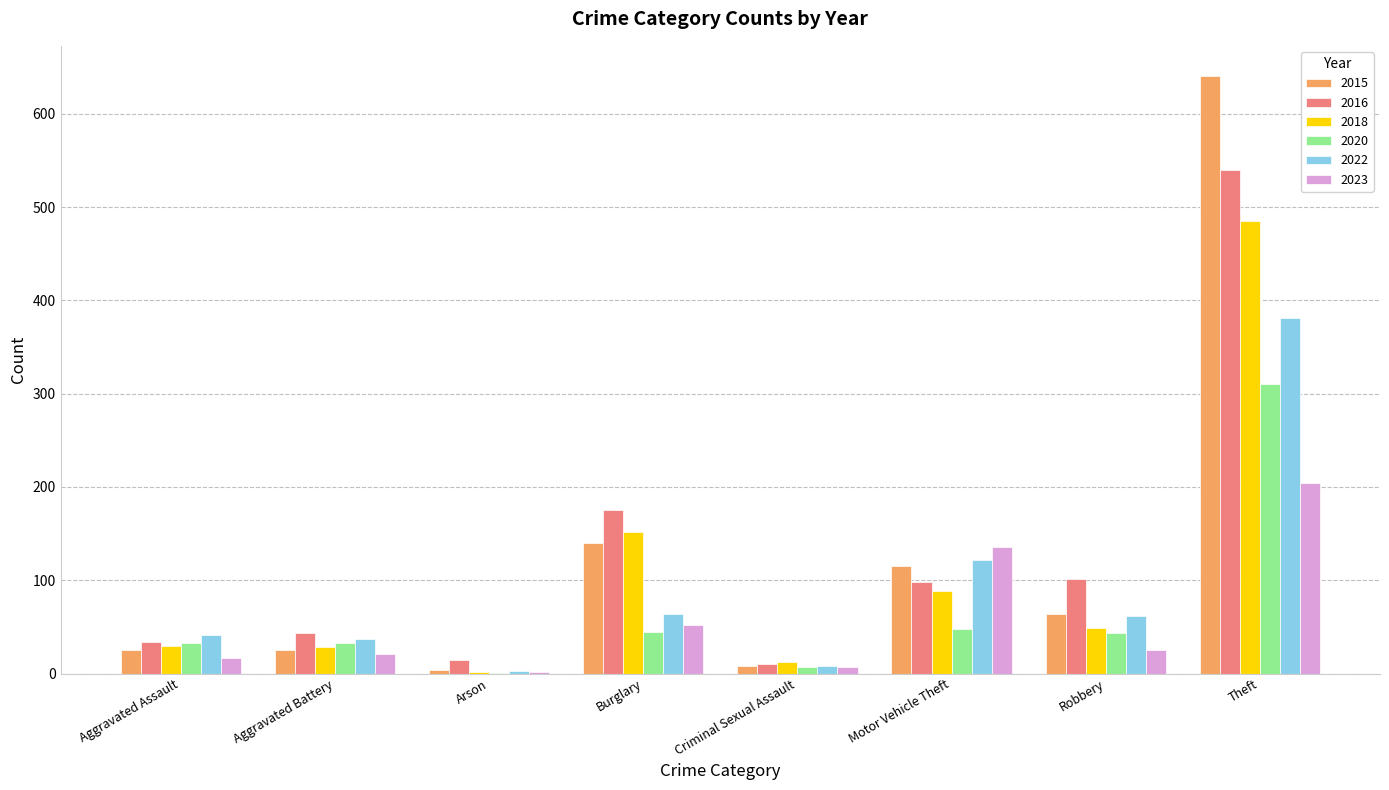

What is the sum of the 2022 values at Burglary and Motor Vehicle Theft?

186